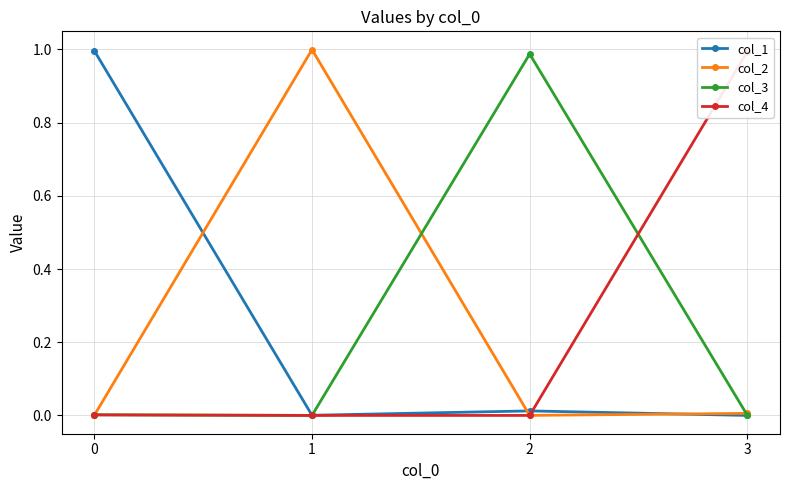

Is it true that col_1 equals 0.0 at 1?

True